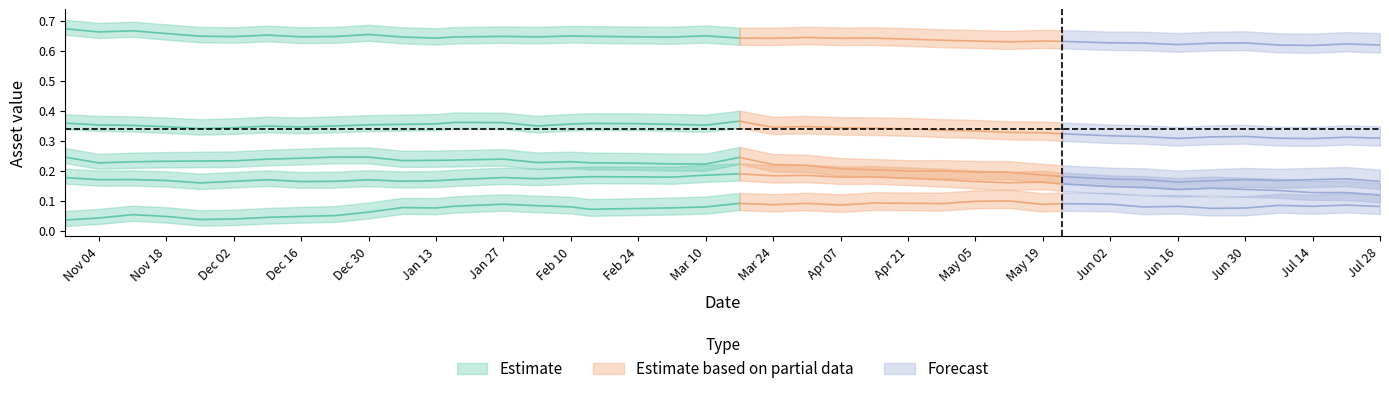

Reading left to right, what are all the values shown in this chart?

Asset 1: 0.4	0.4	0.4	0.3	0.3	0.3	0.3	0.3	0.3	0.4	0.4	0.4	0.4	0.4	0.3	0.4	0.4	0.4	0.4	0.4	0.4	0.3	0.3	0.3	0.3	0.3	0.3	0.3	0.3	0.3	0.3	0.3	0.3	0.3	0.3	0.3	0.3	0.3	0.3	0.3
Asset 2: 0.7	0.7	0.7	0.7	0.6	0.6	0.7	0.6	0.6	0.7	0.6	0.6	0.6	0.6	0.6	0.6	0.6	0.6	0.6	0.6	0.6	0.6	0.6	0.6	0.6	0.6	0.6	0.6	0.6	0.6	0.6	0.6	0.6	0.6	0.6	0.6	0.6	0.6	0.6	0.6
Asset 5: 0.2	0.2	0.2	0.2	0.2	0.2	0.2	0.2	0.2	0.2	0.2	0.2	0.2	0.2	0.2	0.2	0.2	0.2	0.2	0.2	0.2	0.2	0.2	0.2	0.2	0.2	0.2	0.2	0.2	0.2	0.2	0.1	0.1	0.1	0.1	0.1	0.1	0.1	0.1	0.1
Asset 7: 0.2	0.2	0.2	0.2	0.2	0.2	0.2	0.2	0.2	0.2	0.2	0.2	0.2	0.2	0.2	0.2	0.2	0.2	0.2	0.2	0.2	0.2	0.2	0.2	0.2	0.2	0.2	0.2	0.2	0.2	0.2	0.2	0.2	0.2	0.2	0.2	0.2	0.2	0.2	0.2
Asset 9: 0.0	0.0	0.1	0.0	0.0	0.0	0.0	0.0	0.0	0.1	0.1	0.1	0.1	0.1	0.1	0.1	0.1	0.1	0.1	0.1	0.1	0.1	0.1	0.1	0.1	0.1	0.1	0.1	0.1	0.1	0.1	0.1	0.1	0.1	0.1	0.1	0.1	0.1	0.1	0.1